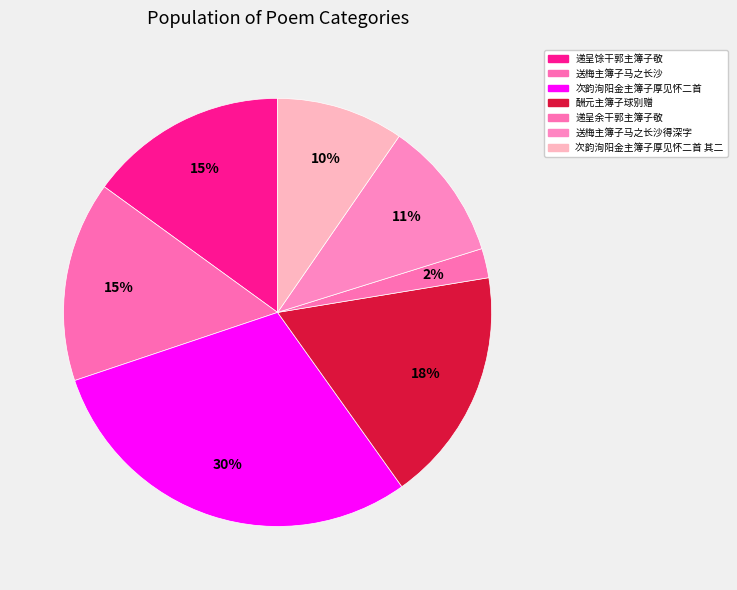

Count the number of slices in the pie.

7